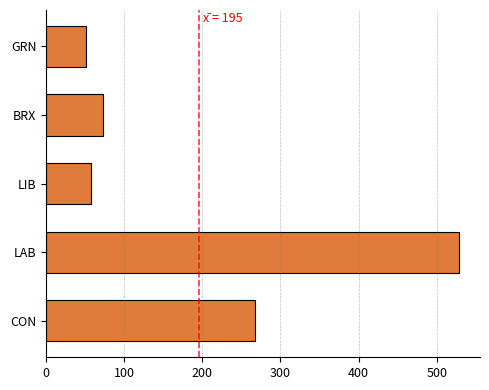

Is it true that the value at CON is 180?

False